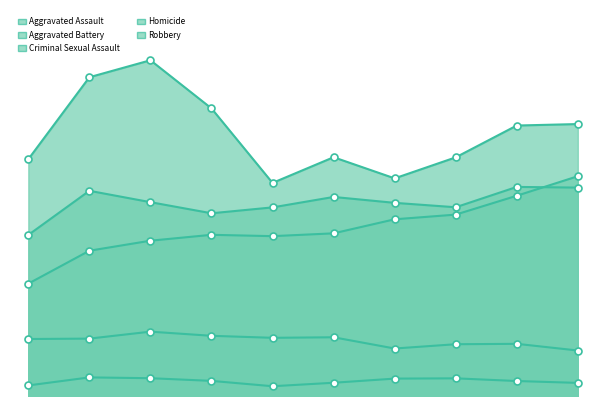

At which category is the sum across all series the highest?

2017